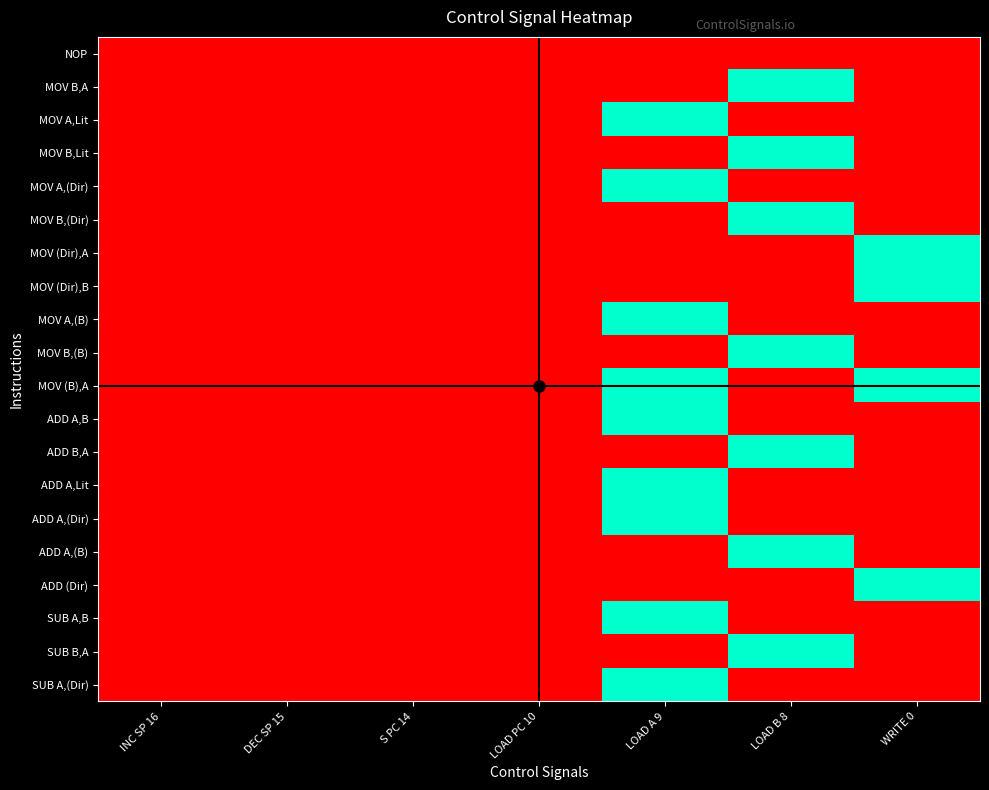

At how many categories does at least one series exceed 0?

3